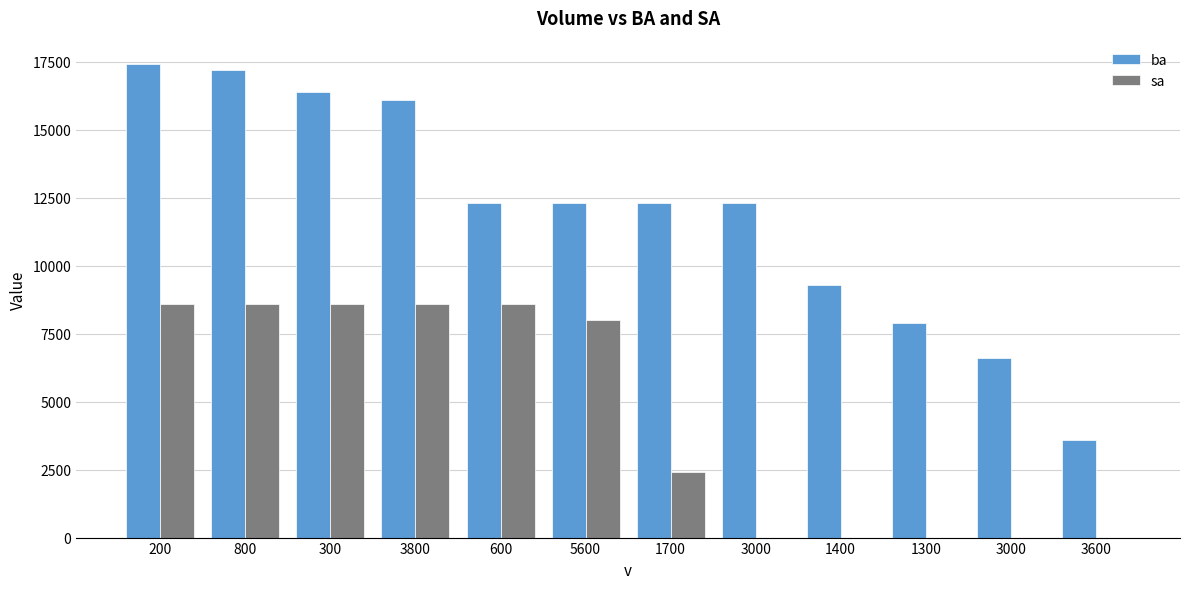

What are all the series names shown in the legend?

ba, sa